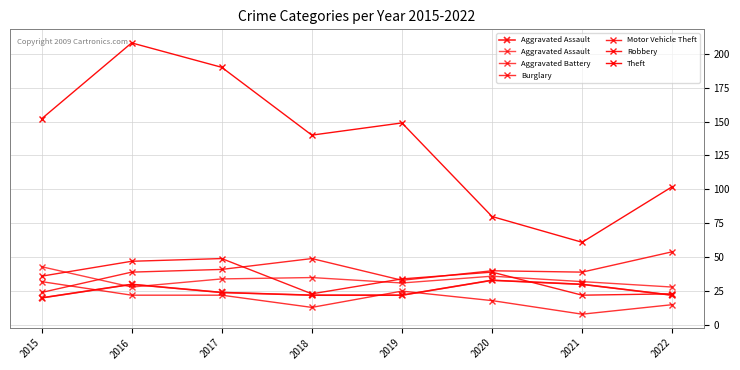

True or false: Burglary has a value of 25 at 2019.

True